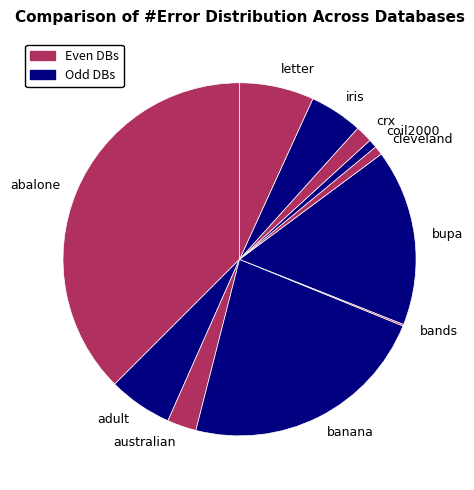

What is the ratio of the value at adult to the value at iris?

1.2